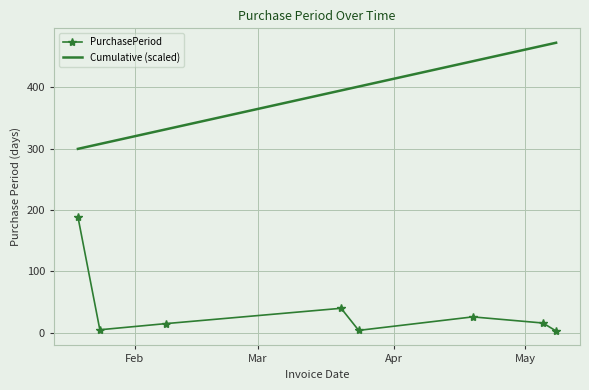

True or false: Cumulative (scaled) and PurchasePeriod cross at least once.

False